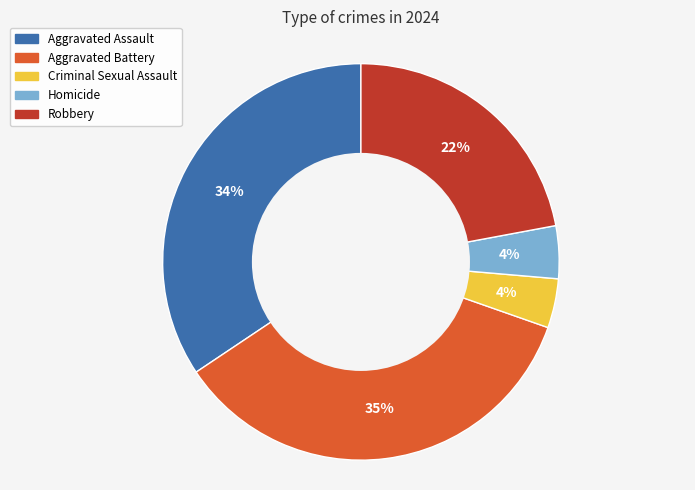

Do Criminal Sexual Assault and Robbery together represent more than half of the pie?

No